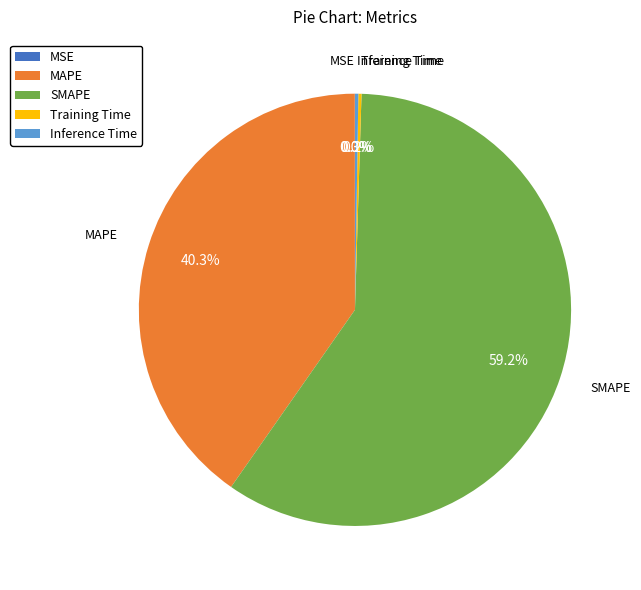

Does MAPE account for over 50% of the chart?

No